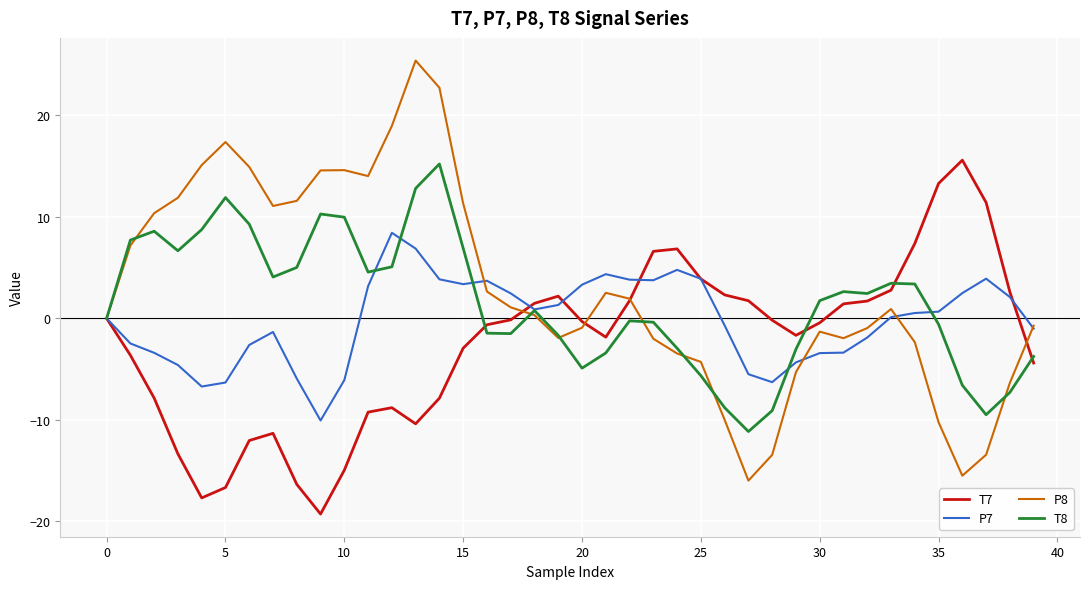

True or false: T8 has more than 1 interior local peaks.

True